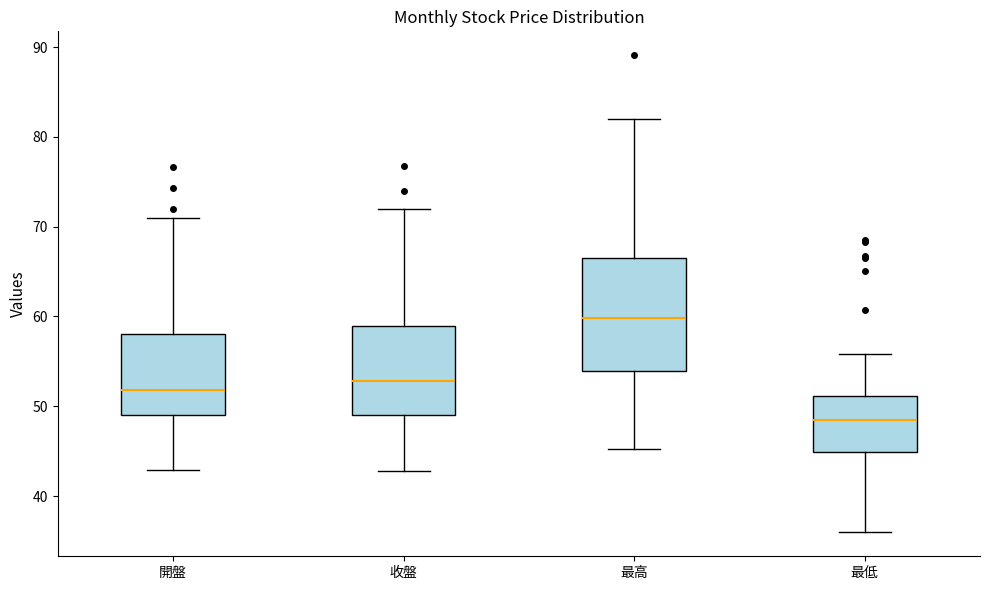

Reading left to right, read every box against the y-axis: the position of its median line, the range the box covers, and the ends of its whiskers. The values are not printed on the chart, so give them approximately, as read against the axis.

開盤: median 52, box 49 to 58, whiskers 43 to 71
收盤: median 53, box 49 to 59, whiskers 43 to 72
最高: median 60, box 54 to 67, whiskers 45 to 82
最低: median 49, box 45 to 51, whiskers 36 to 56